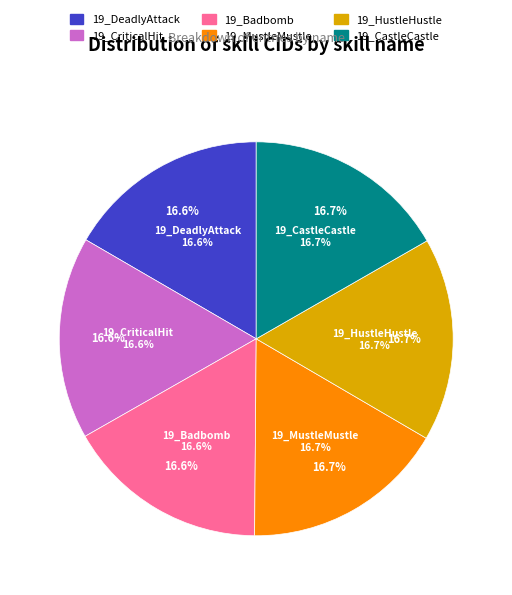

True or false: 19_CriticalHit accounts for 17% of the total.

True